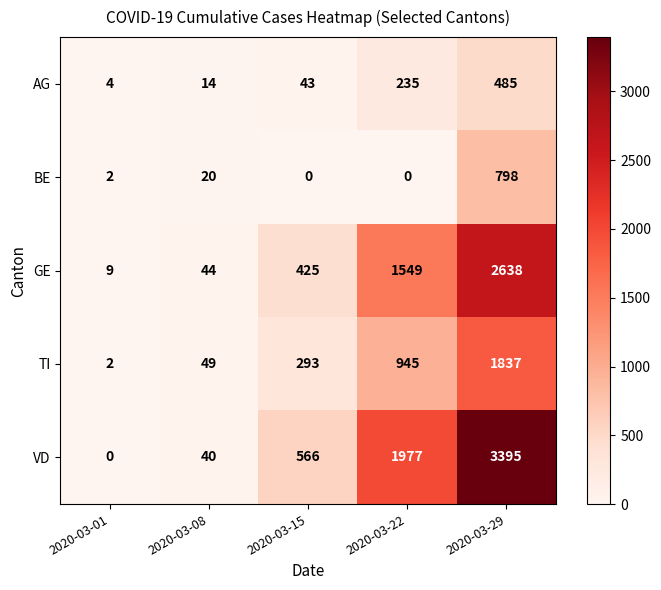

At which label is AG closest to 244?

2020-03-22